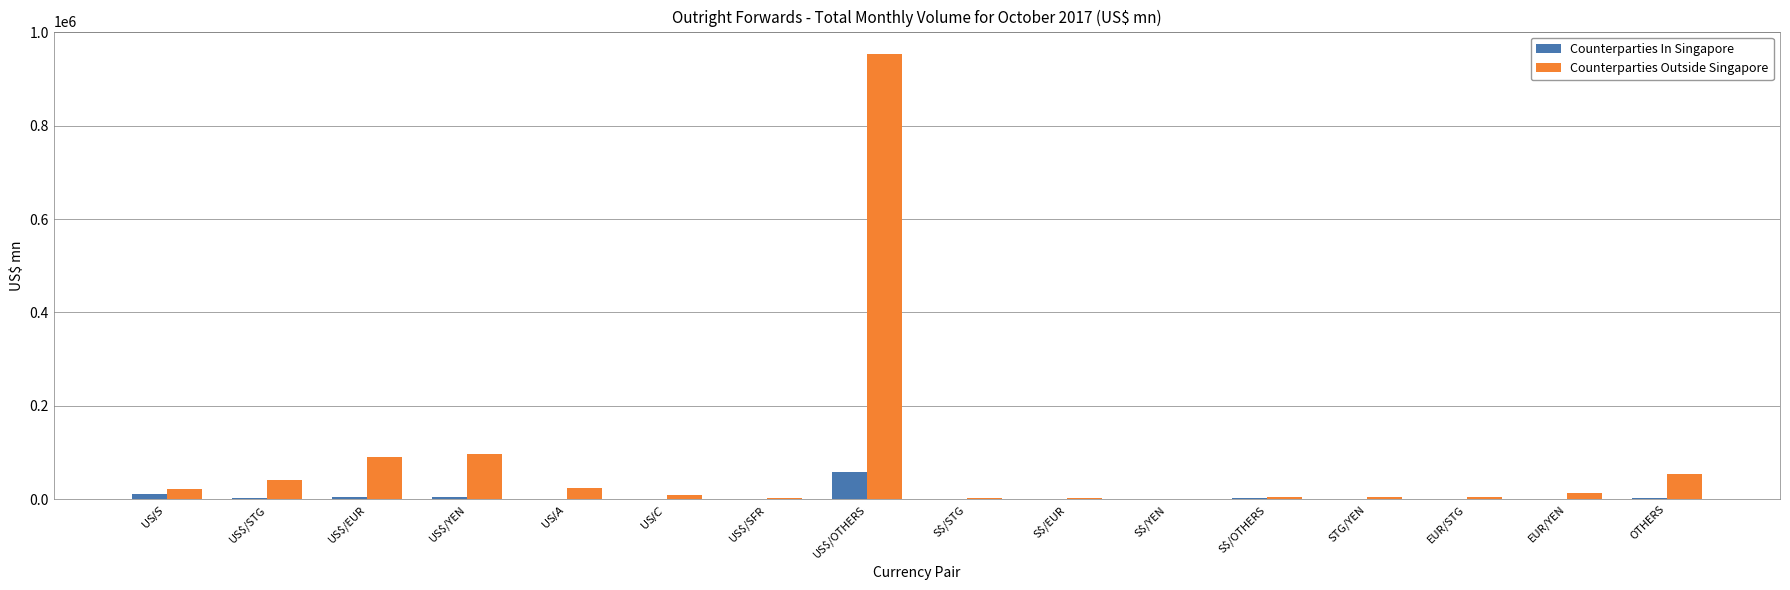

What is the sum of all Counterparties In Singapore values?

87386